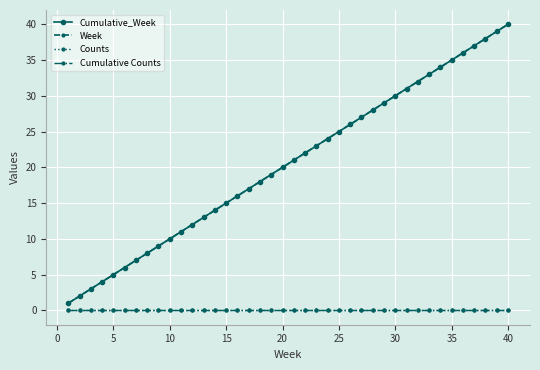

Is this an area chart (filled region under the line)?

No